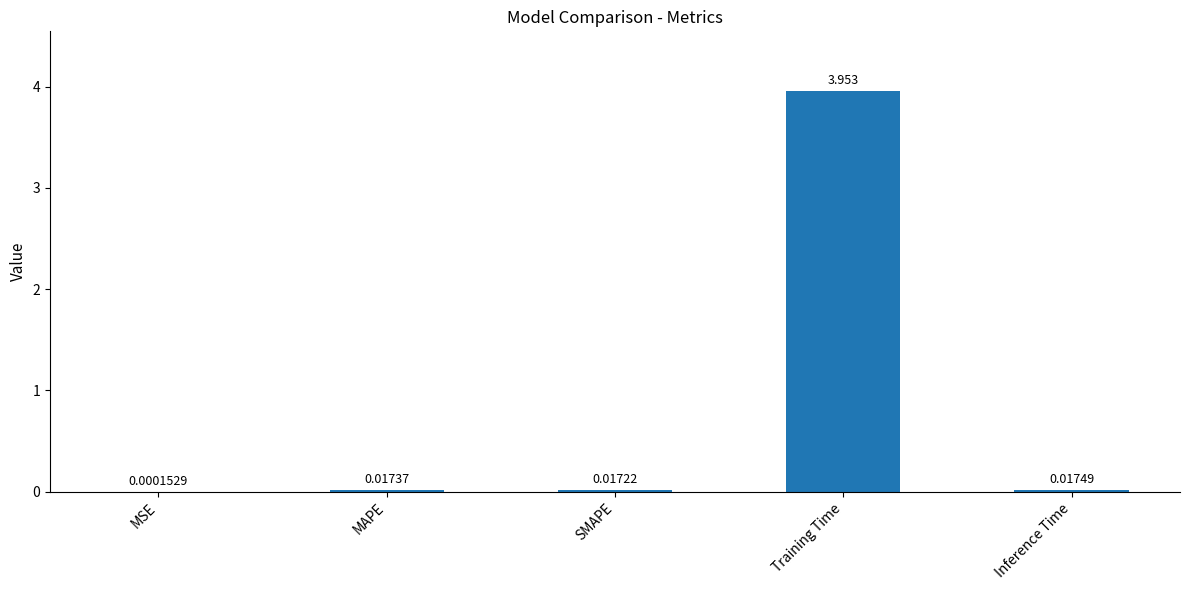

What is the average value?

0.8